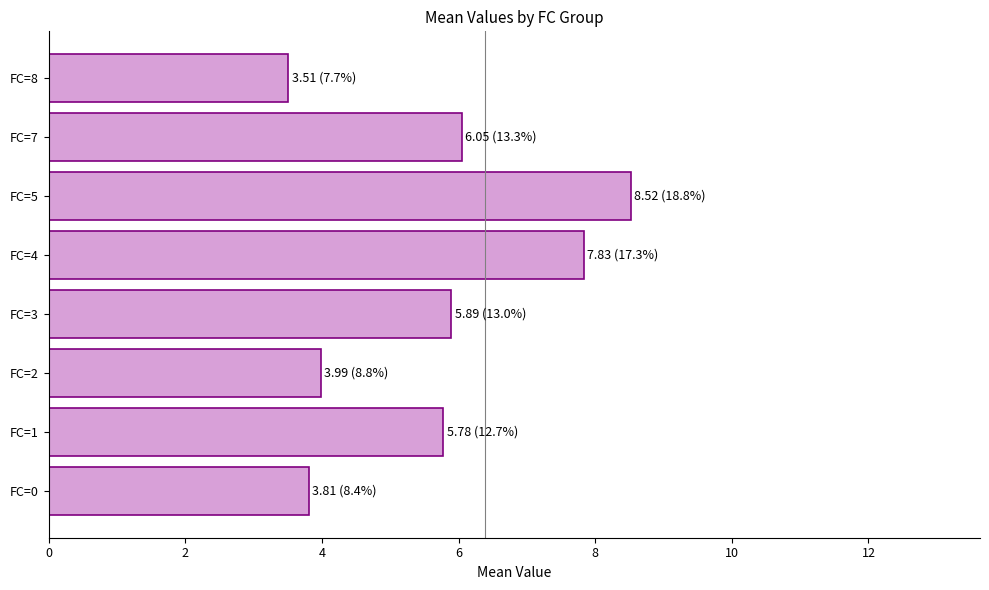

True or false: the data shows 5.8 at FC=1.

True